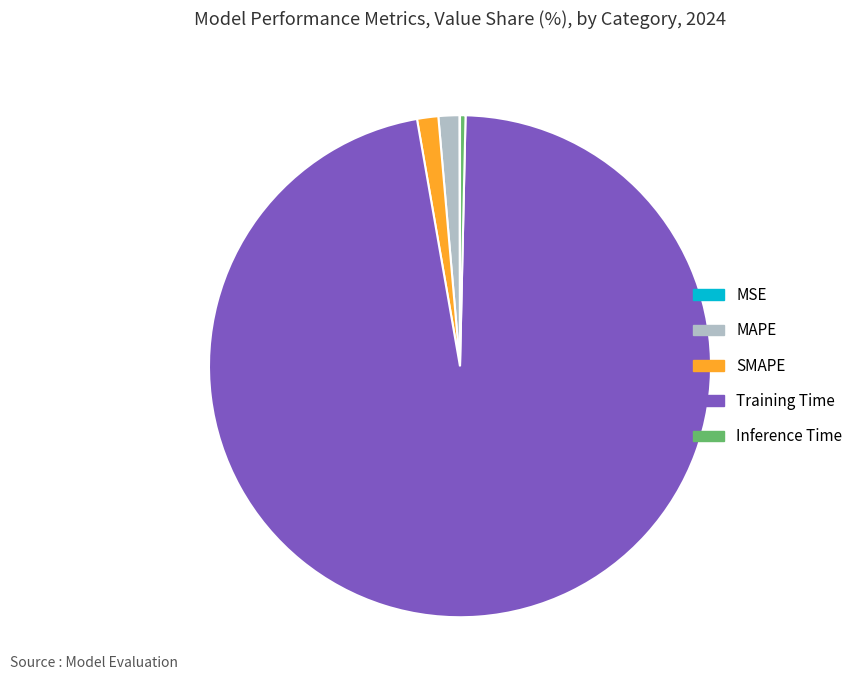

Which has a higher value, Inference Time or Training Time?

Training Time